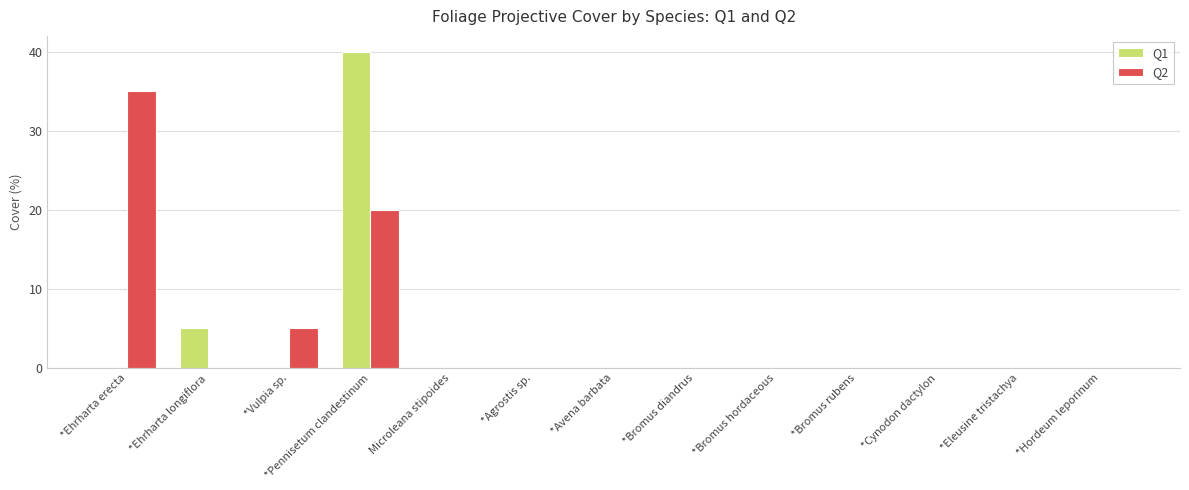

The value of Q1 at *Hordeum leporinum is -19. True or false?

False